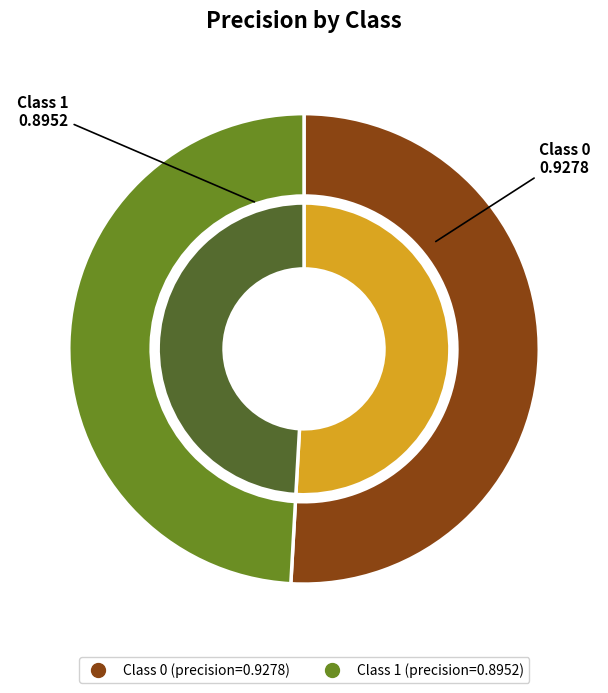

Is it true that 0 is 51% of the pie?

True